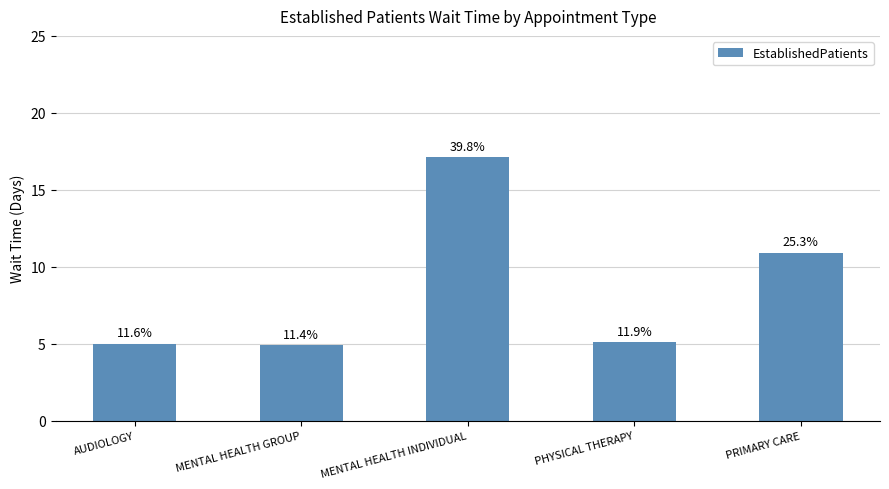

What is the difference between the second highest and minimum values?

6.0